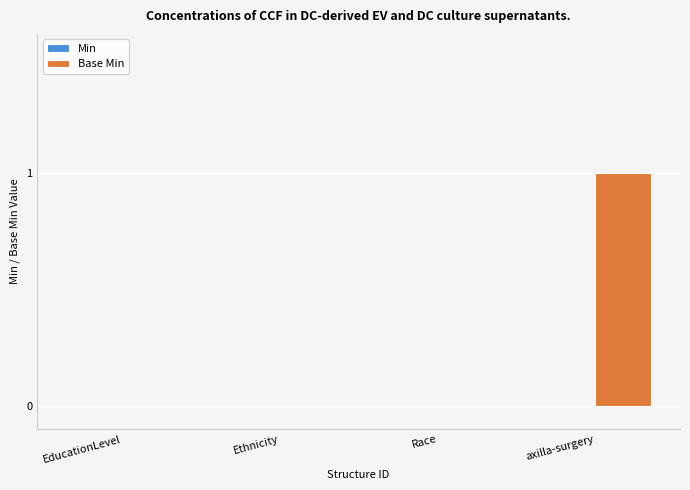

Which category has the highest value across all series?

axilla-surgery